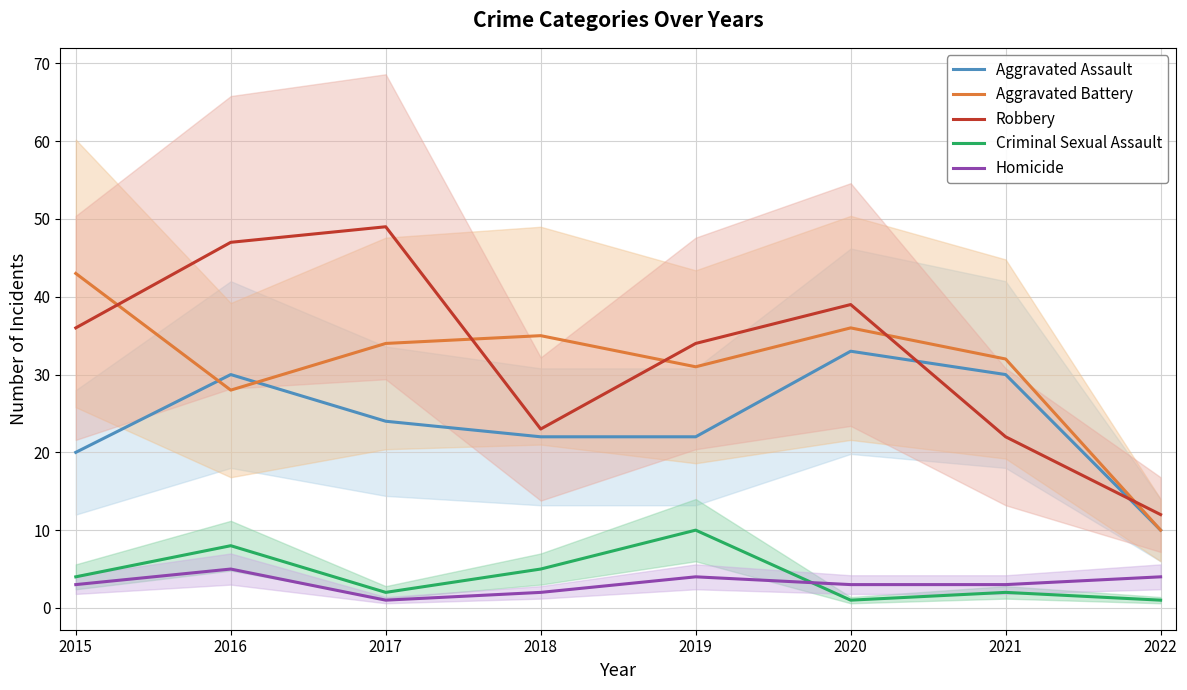

At which label is Robbery closest to 30?

2019